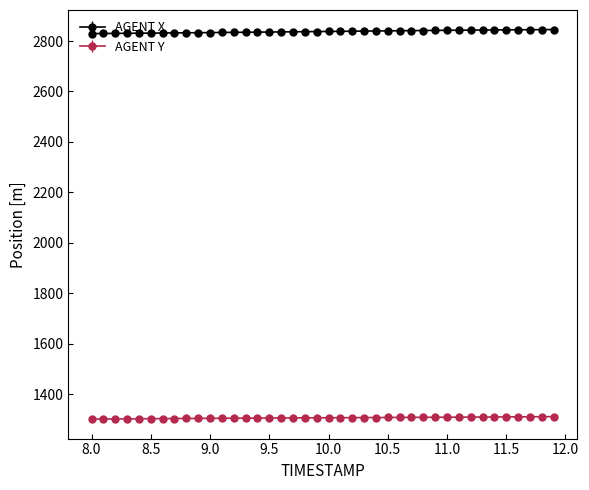

What is the greatest value displayed?

2845.4